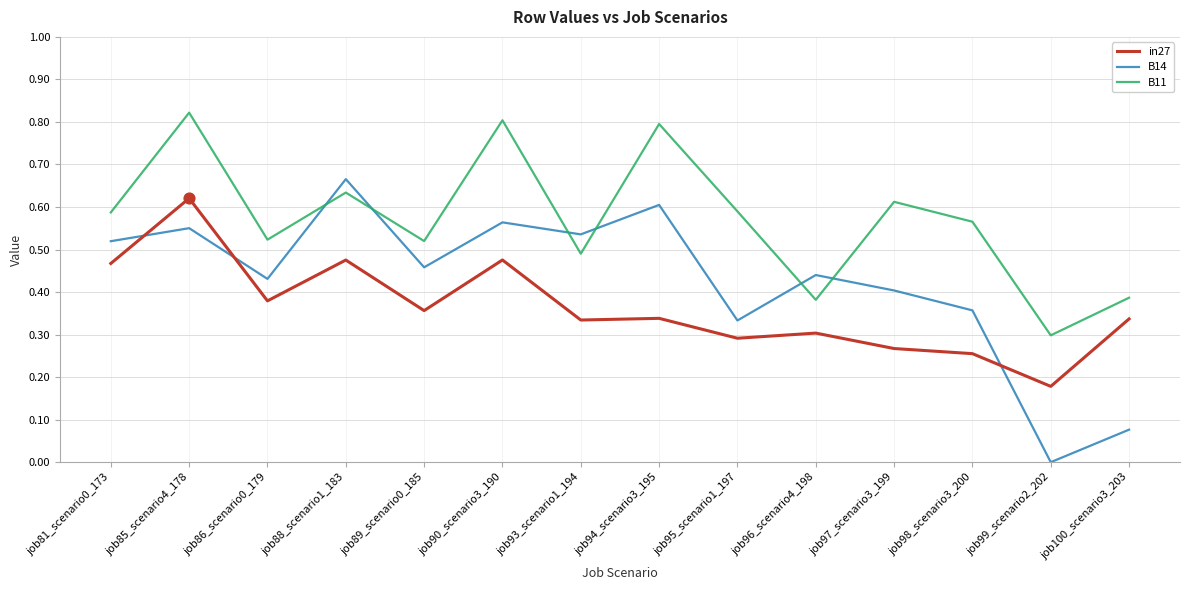

At which category is the sum across all series the highest?

job85_scenario4_178